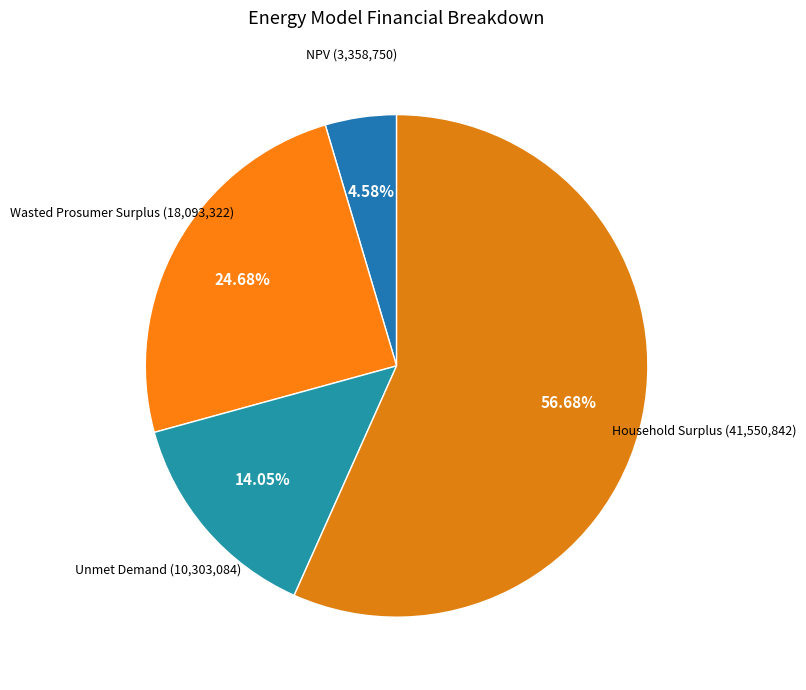

What portion of the pie excludes Household Surplus?

43.3%